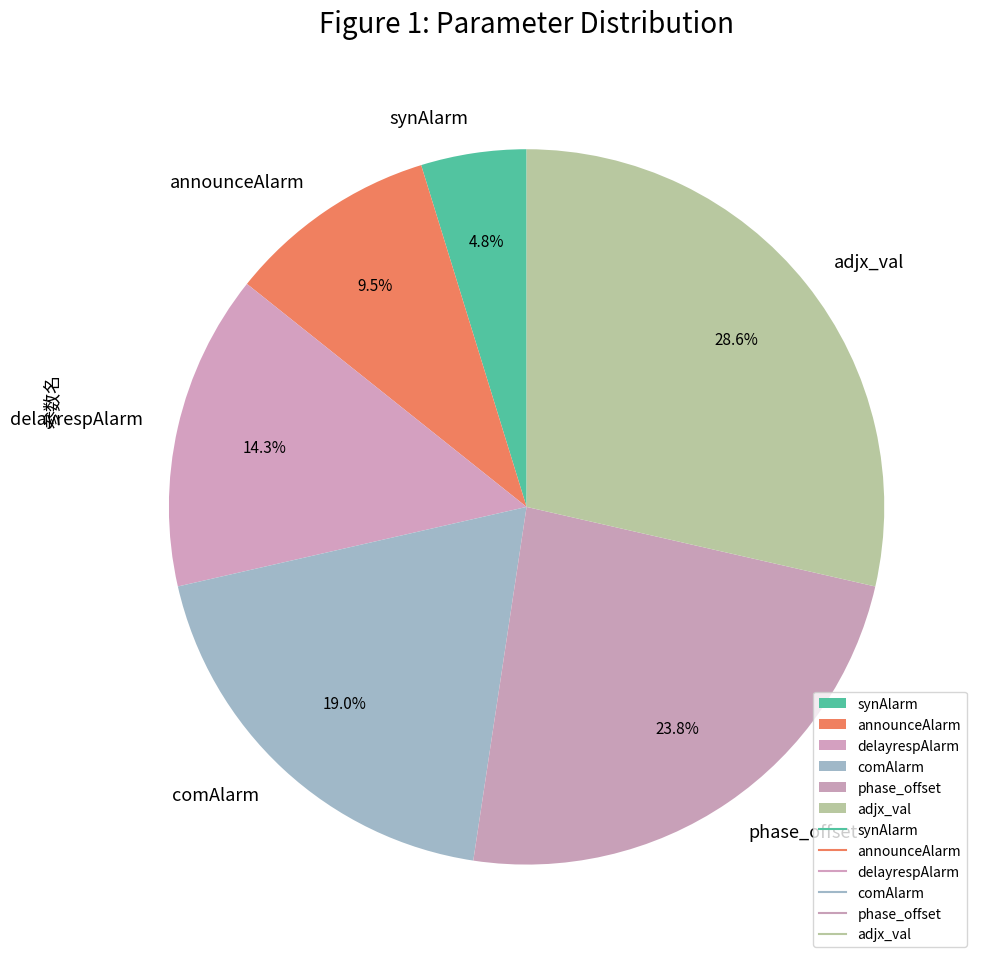

Rank the categories by value from highest to lowest.

adjx_val, phase_offset, comAlarm, delayrespAlarm, announceAlarm, synAlarm